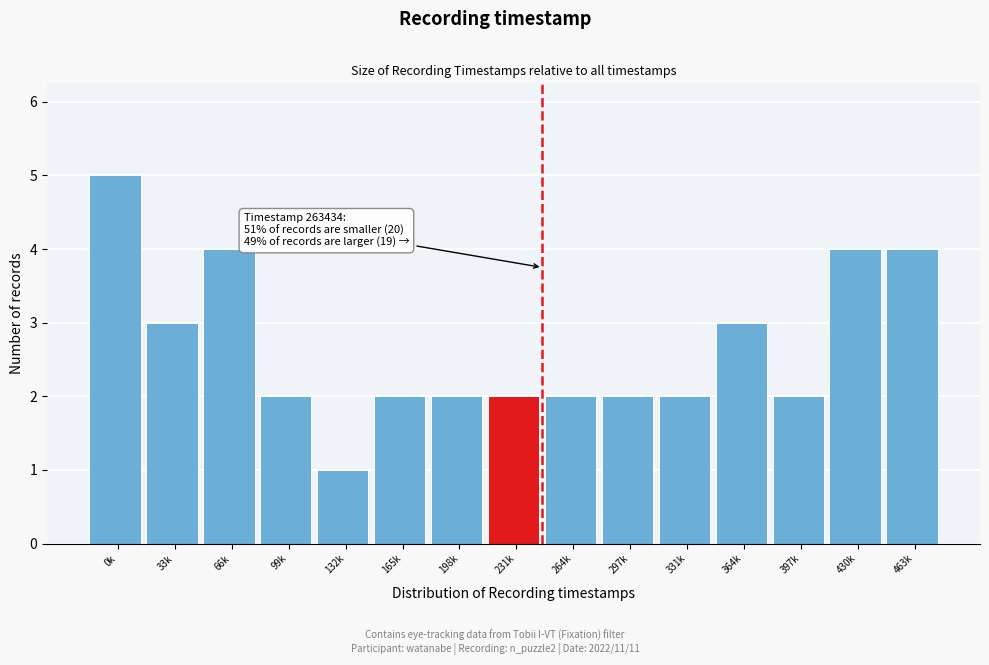

Reading left to right, list all the values displayed in this chart.

0k=5	33k=3	66k=4	99k=2	132k=1	165k=2	198k=2	231k=2	264k=2	297k=2	331k=2	364k=3	397k=2	430k=4	463k=4